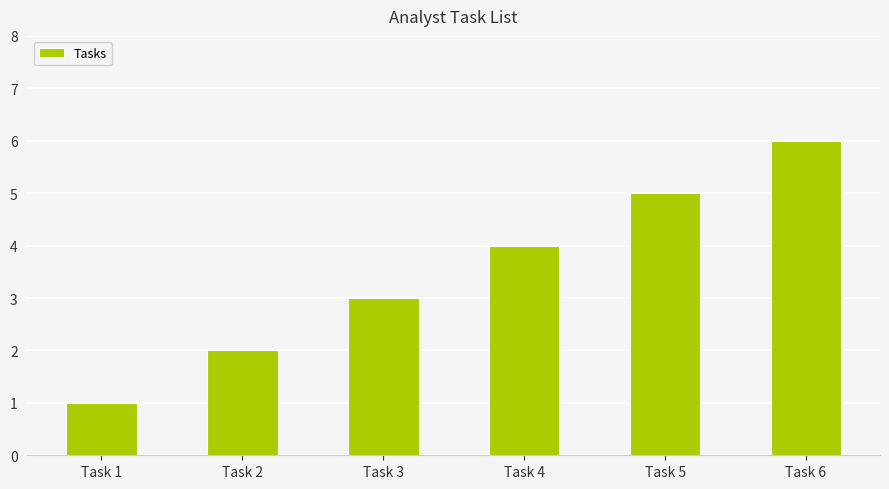

What is the change in value from Task 2 to Task 6?

+4